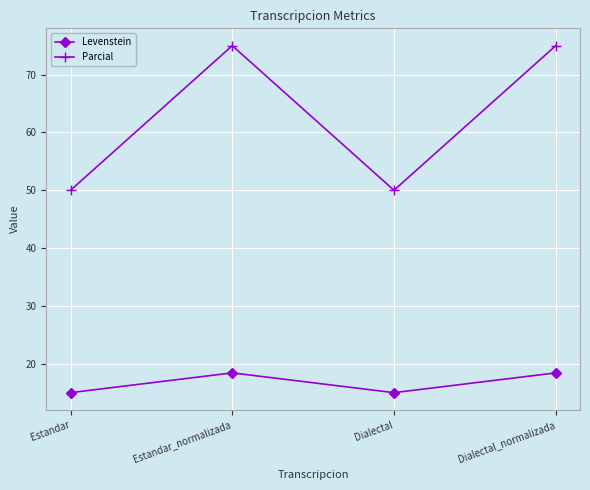

What are all the series names shown in the legend?

Levenstein, Parcial